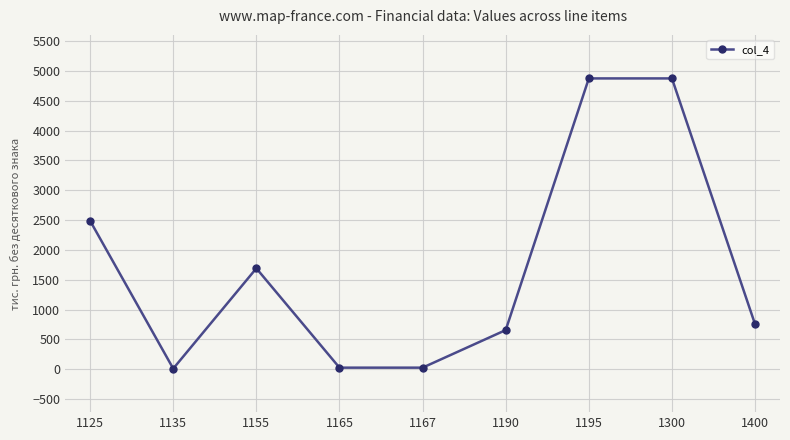

What is the maximum value shown in the chart?

4876